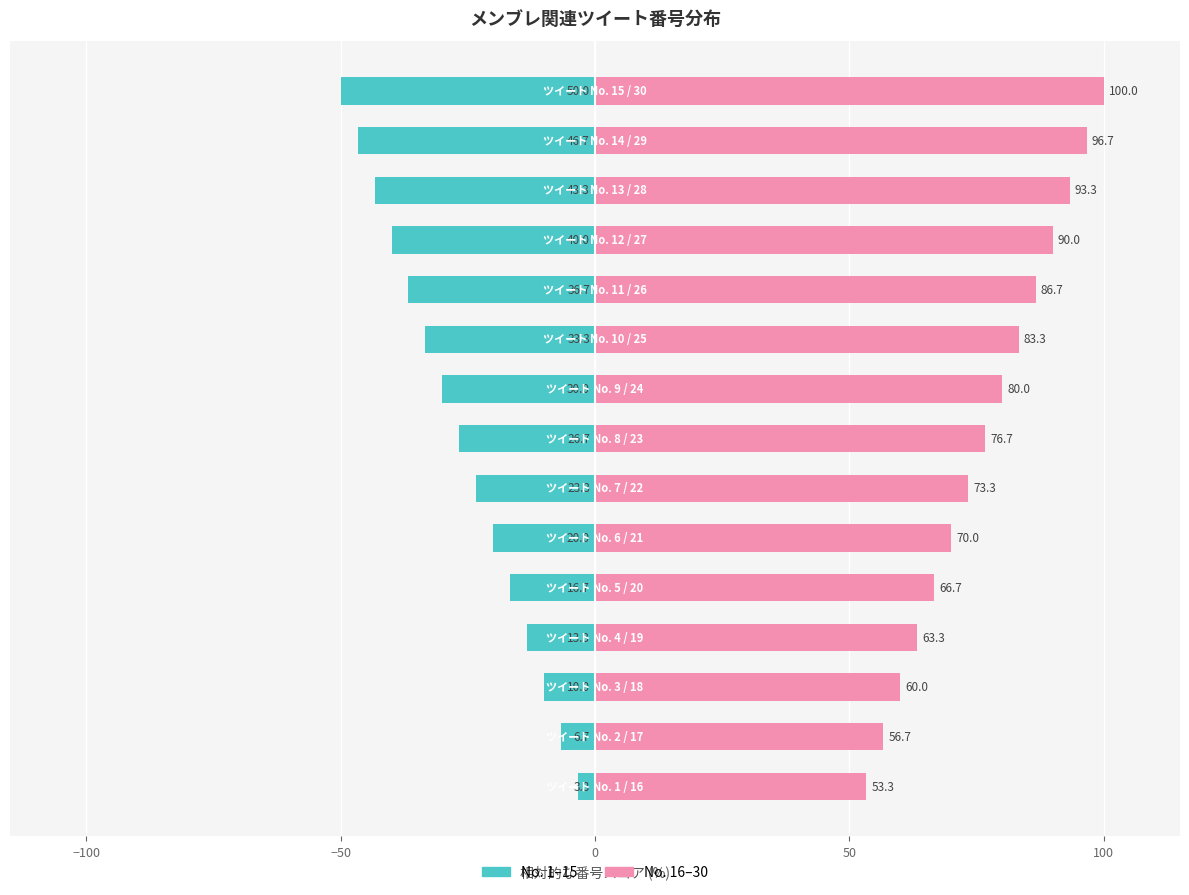

Reading left to right, transcribe all the data shown in this chart.

No. 1–15: -3.3	-6.7	-10.0	-13.3	-16.7	-20.0	-23.3	-26.7	-30.0	-33.3	-36.7	-40.0	-43.3	-46.7	-50.0
No. 16–30: 53.3	56.7	60.0	63.3	66.7	70.0	73.3	76.7	80.0	83.3	86.7	90.0	93.3	96.7	100.0